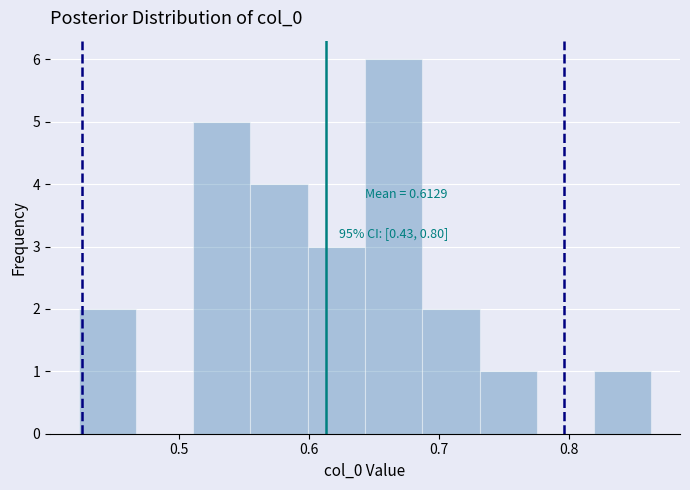

Which range on the x-axis has the tallest bar?

0.64 to 0.69